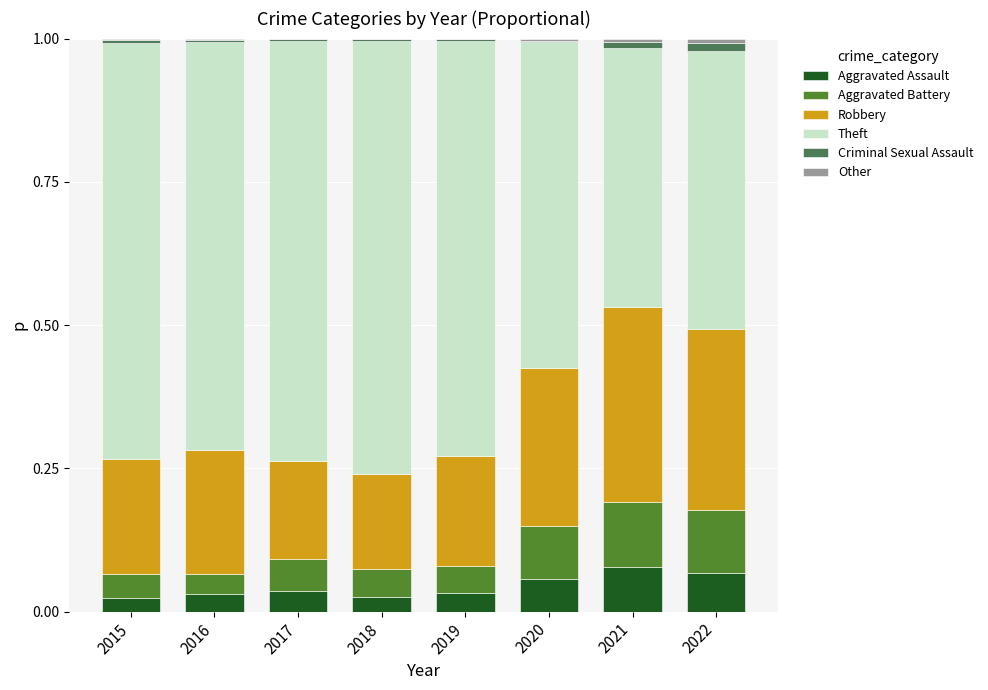

The value of Aggravated Assault at 2019 is 0.0. True or false?

True